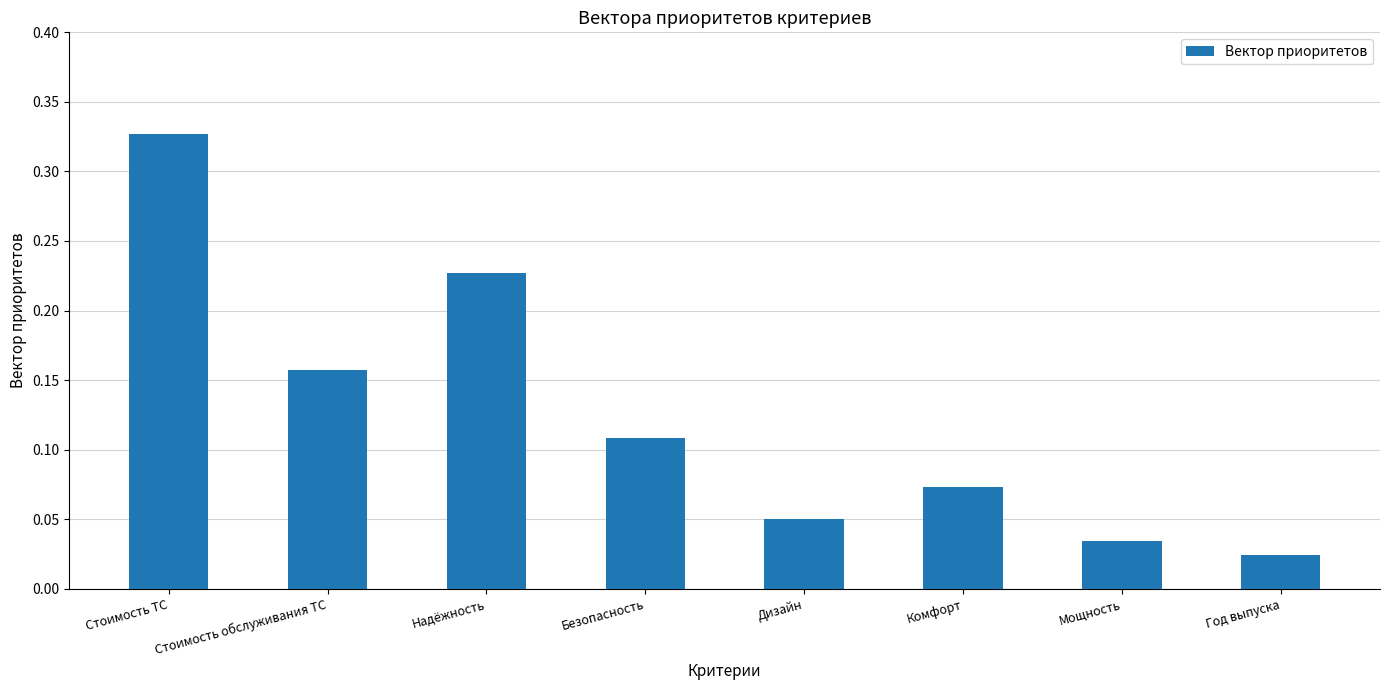

The chart shows a value of 0.4 at Надёжность. True or false?

False